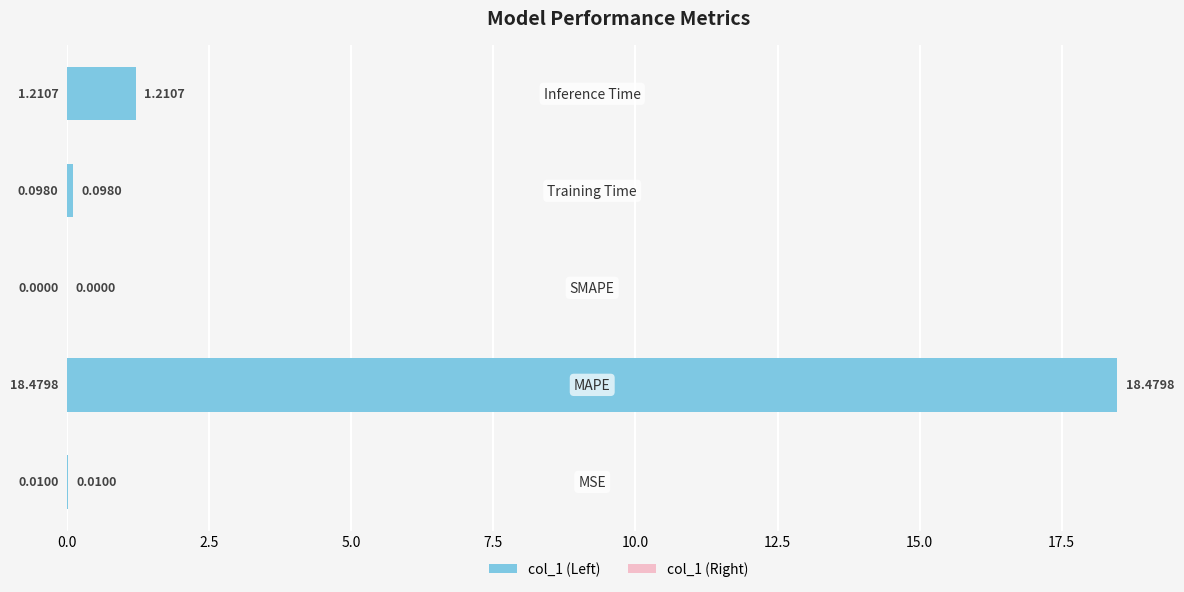

How many bars are there in total?

10